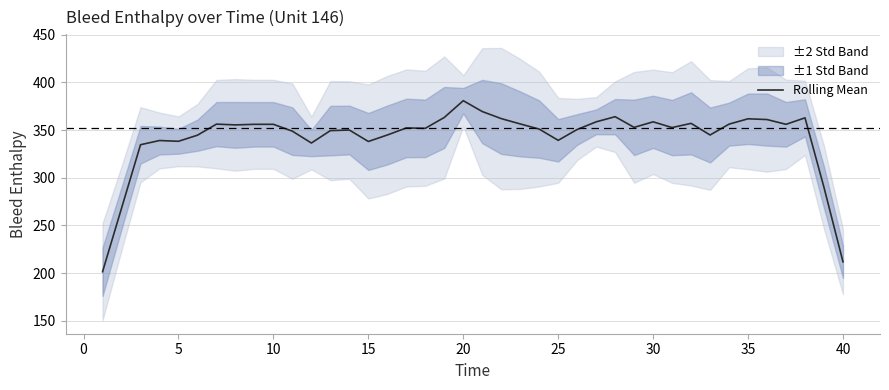

What is the minimum value for Rolling Mean?

201.4